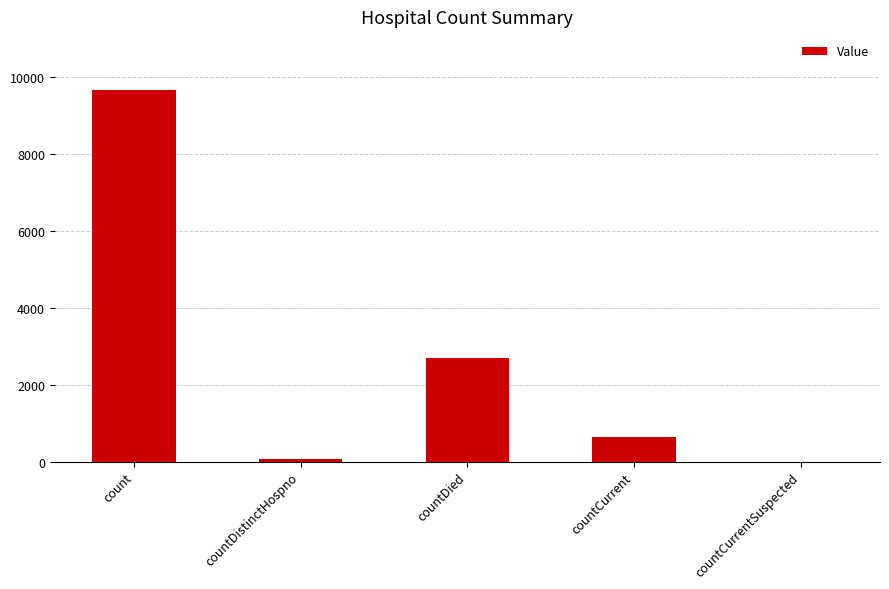

Count the number of data series in this chart.

1